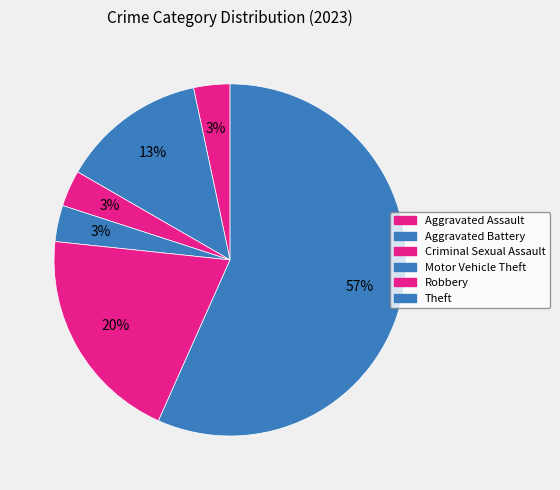

Is Aggravated Battery the majority of the pie?

No